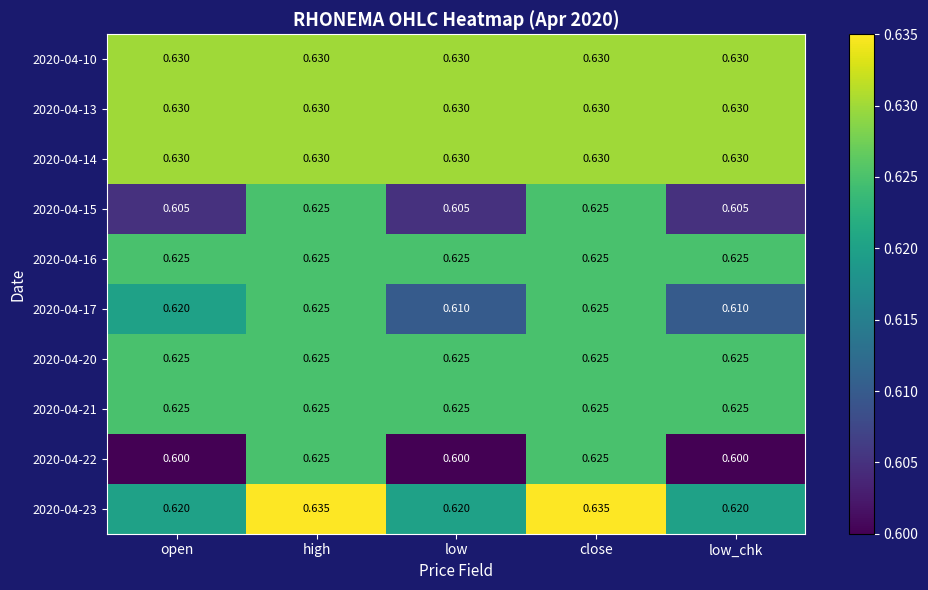

How many distinct data groups are displayed?

10